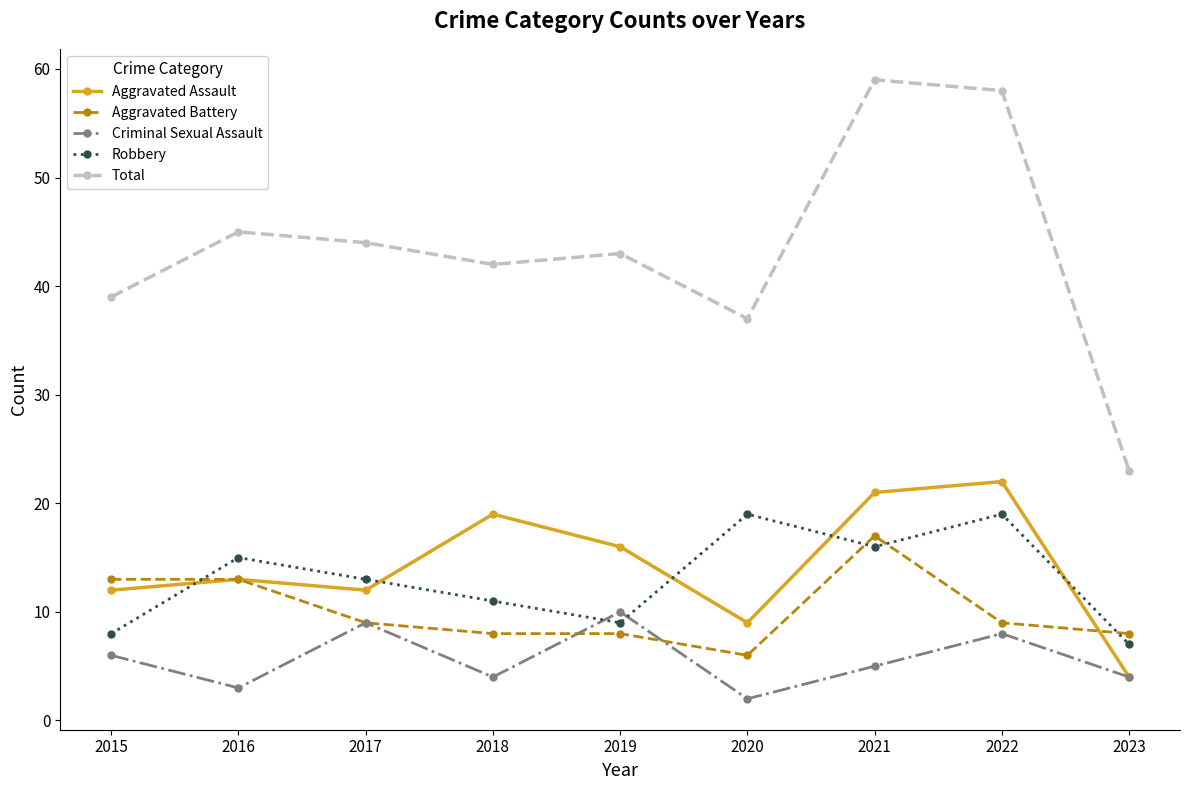

How many lines are shown in the chart?

5